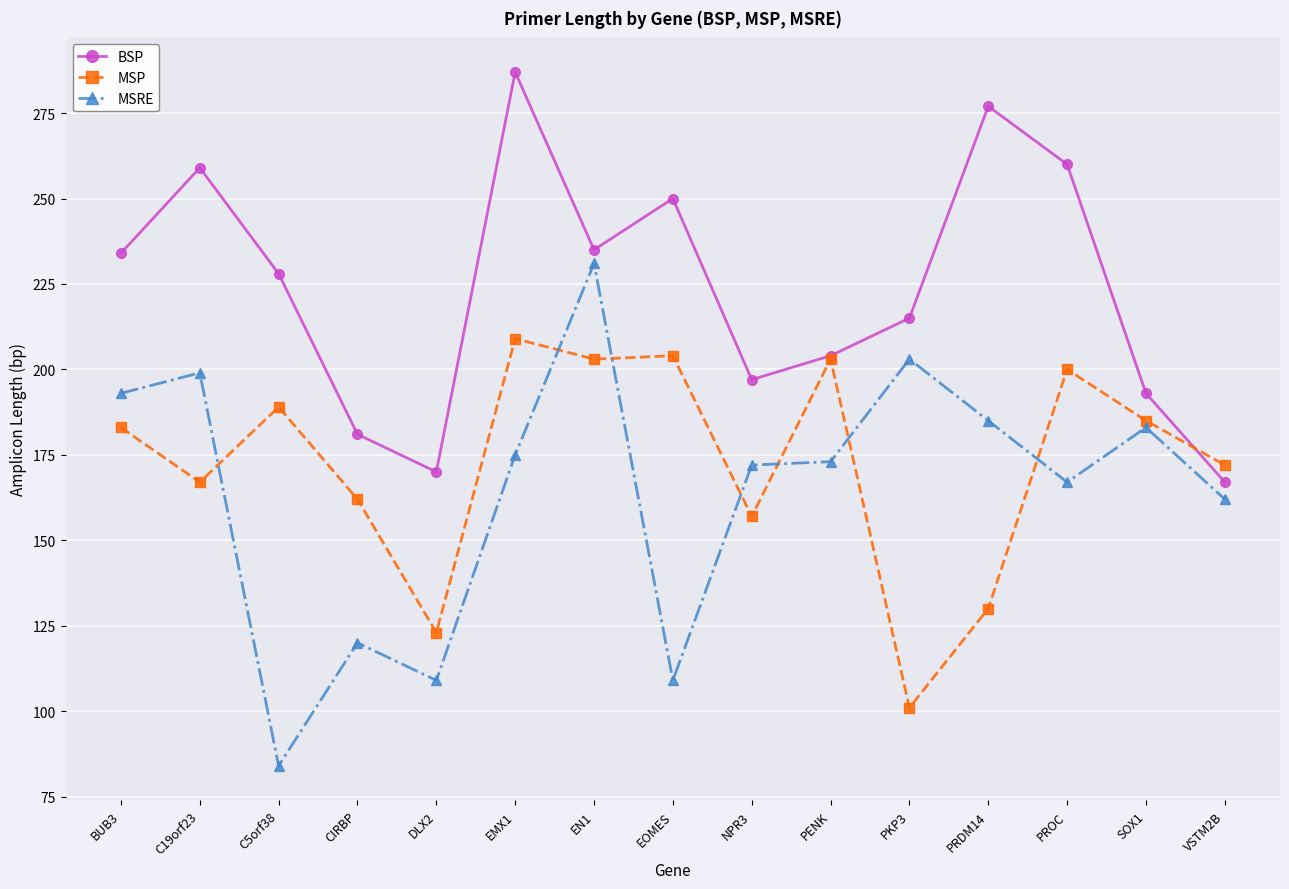

Count the number of categories in the chart.

15